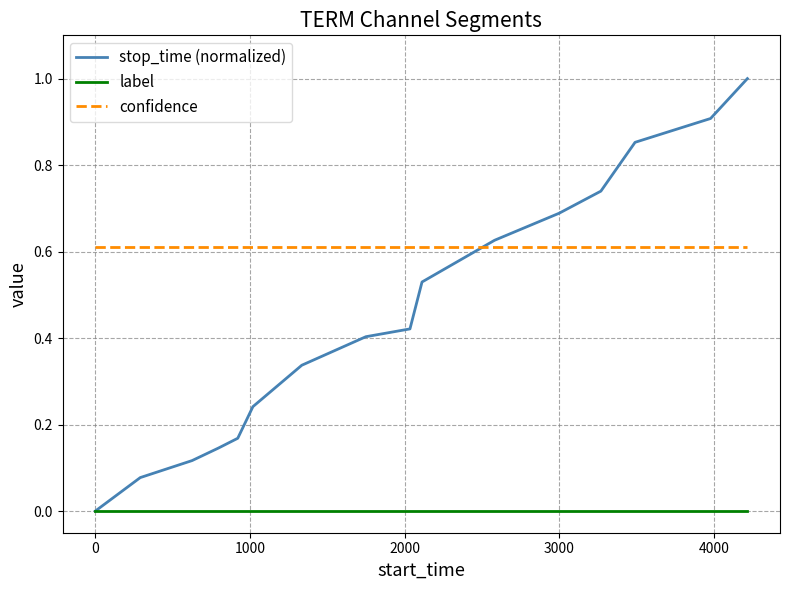

Which series has the largest total across all categories?

confidence